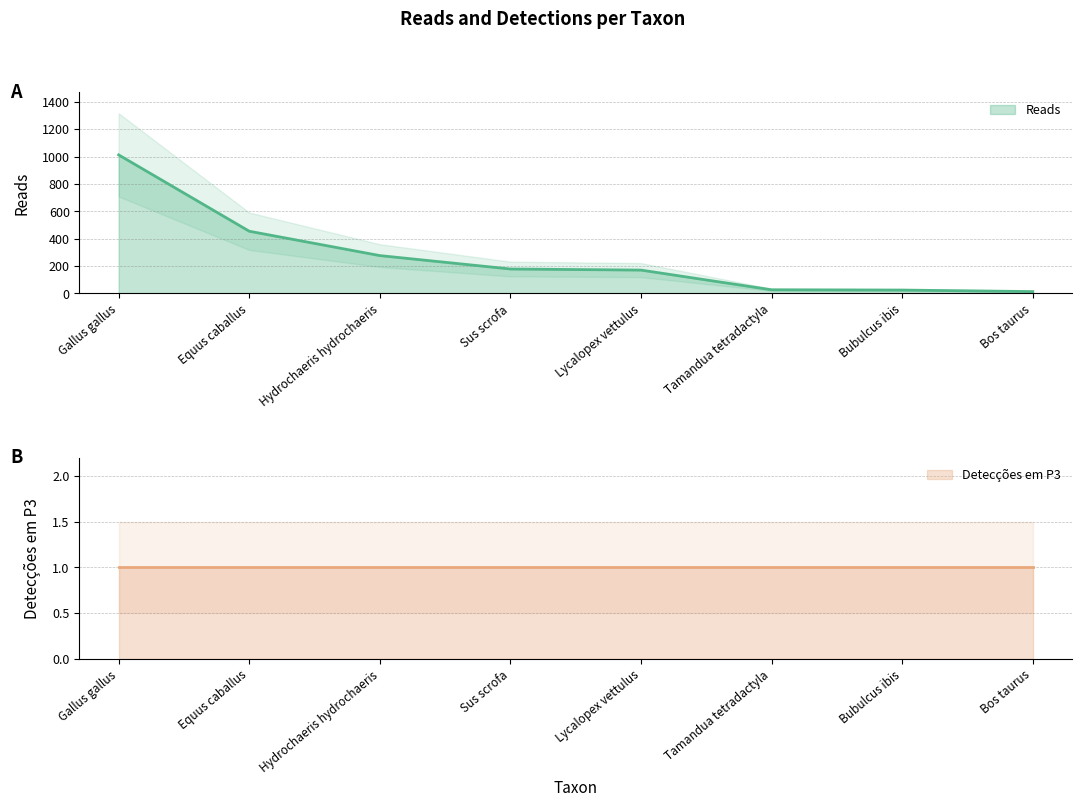

Which has a higher value, Bos taurus or Tamandua tetradactyla?

Tamandua tetradactyla